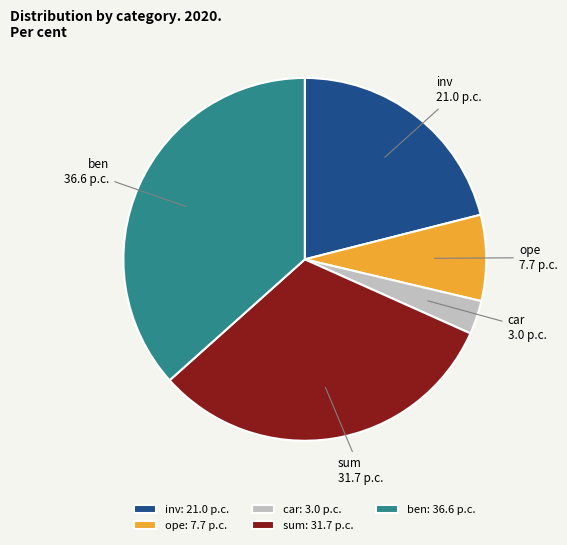

The ben slice represents 37% of the pie. True or false?

True